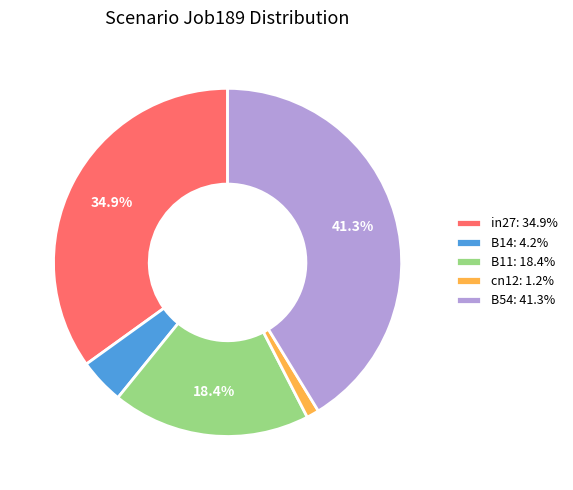

Does in27 represent more than half of the total?

No